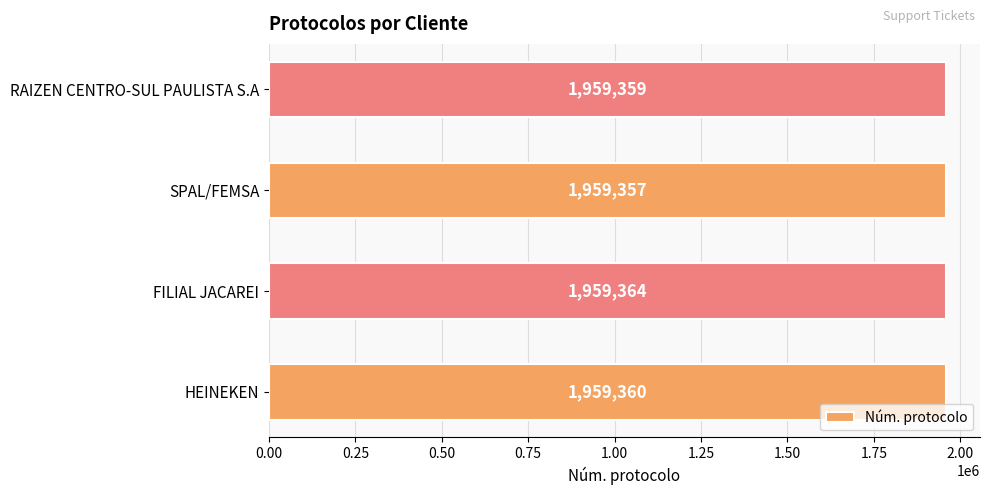

The chart shows a value of 1959359 at RAIZEN CENTRO-SUL PAULISTA S.A. True or false?

True